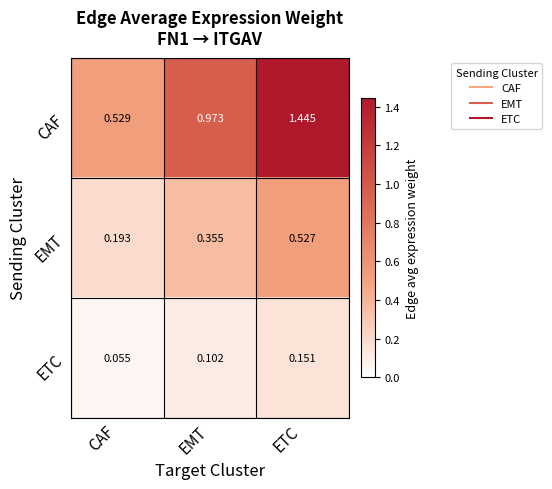

Where is EMT nearest to the value 0?

CAF